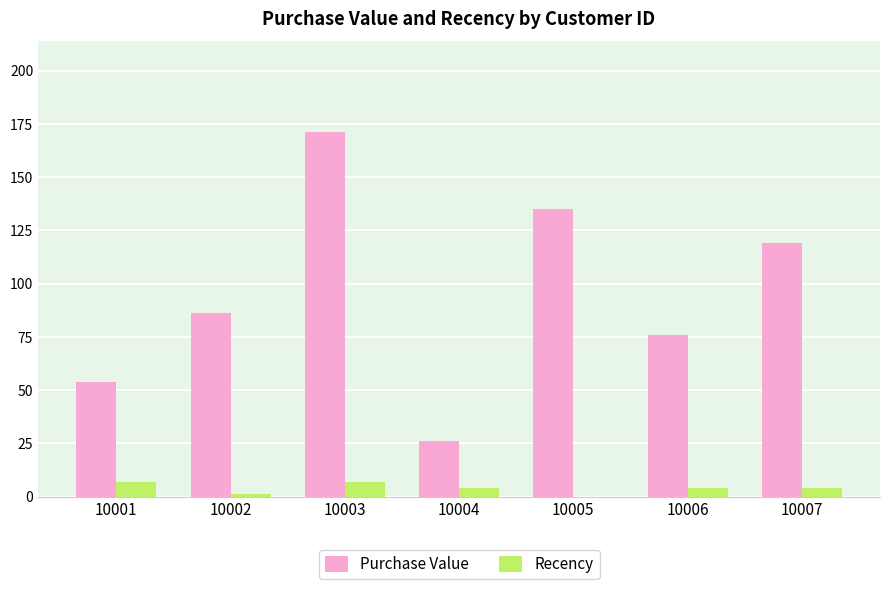

Reading left to right, transcribe all the data shown in this chart.

Purchase Value: 10001=54	10002=86	10003=171	10004=26	10005=135	10006=76	10007=119
Recency: 10001=7	10002=1	10003=7	10004=4	10005=0	10006=4	10007=4